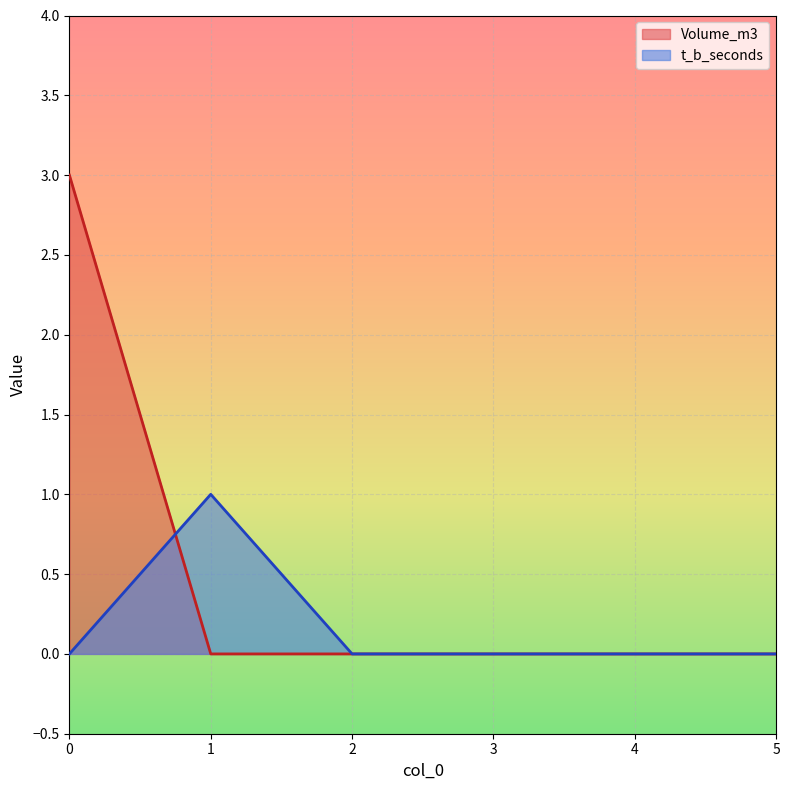

What are all the series names shown in the legend?

Volume_m3, t_b_seconds